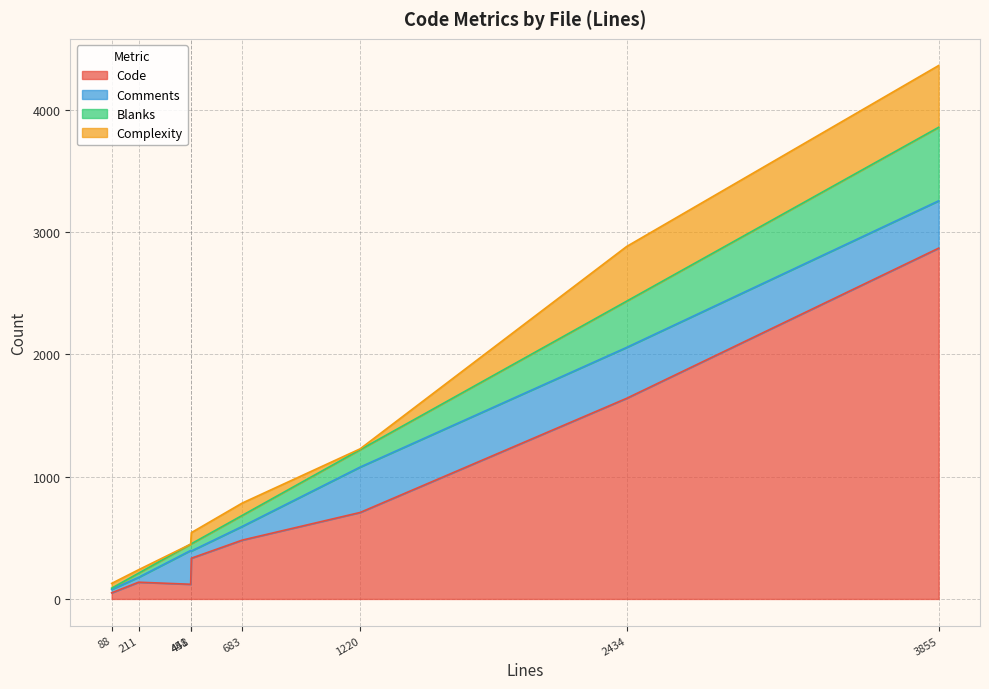

Rank the series by their maximum value, from lowest to highest.

Comments, Complexity, Blanks, Code